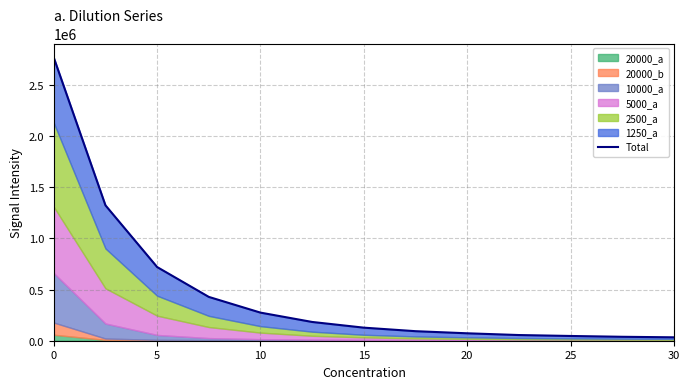

True or false: there are more than 1 points higher than both neighbors.

False